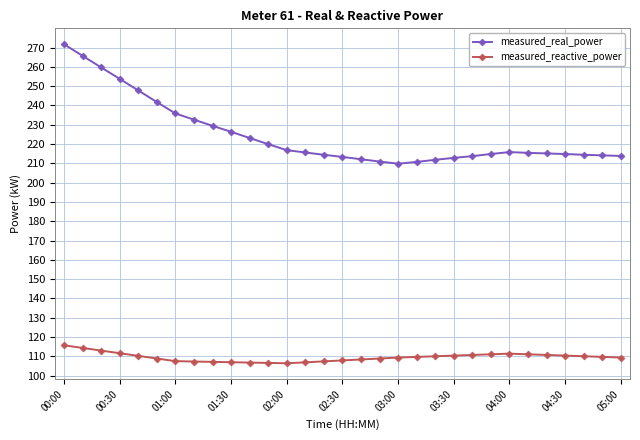

True or false: measured_real_power has more than 0 points higher than both neighbors.

True